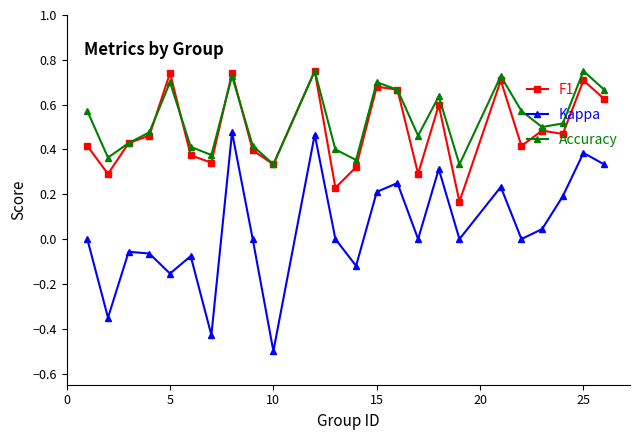

How many interior local valleys does the Accuracy series have?

7